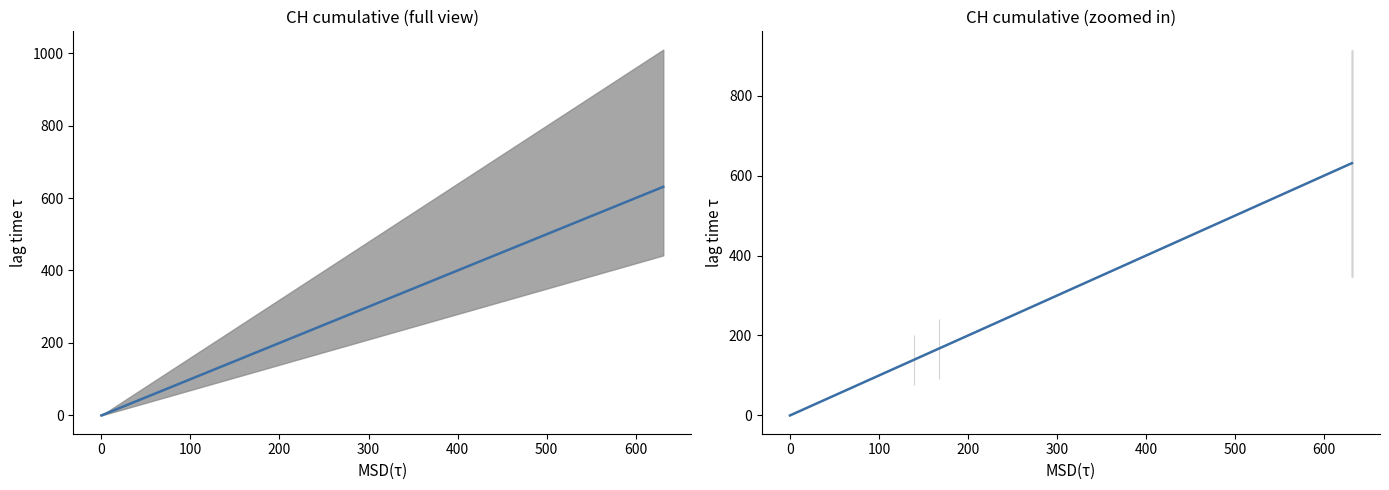

What is the average value?

525